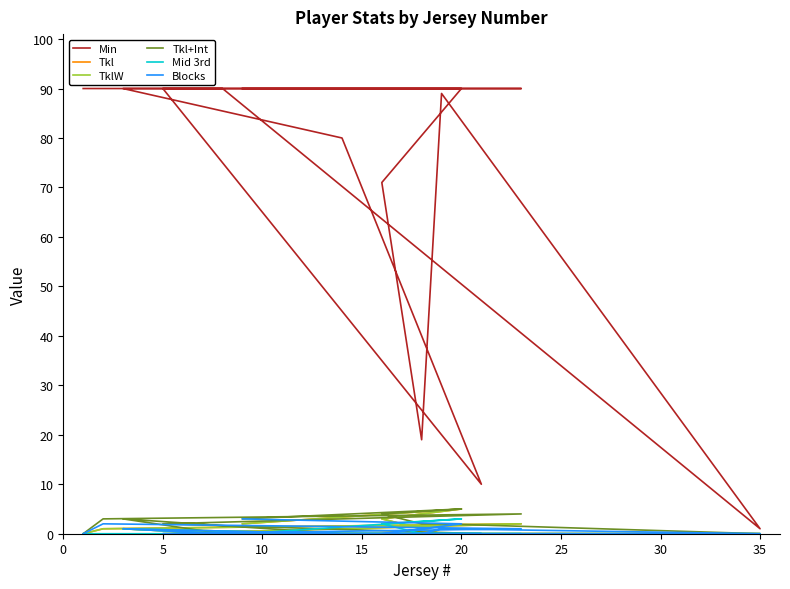

Is the value of Blocks at 12 greater than the value of Tkl+Int at 15?

No